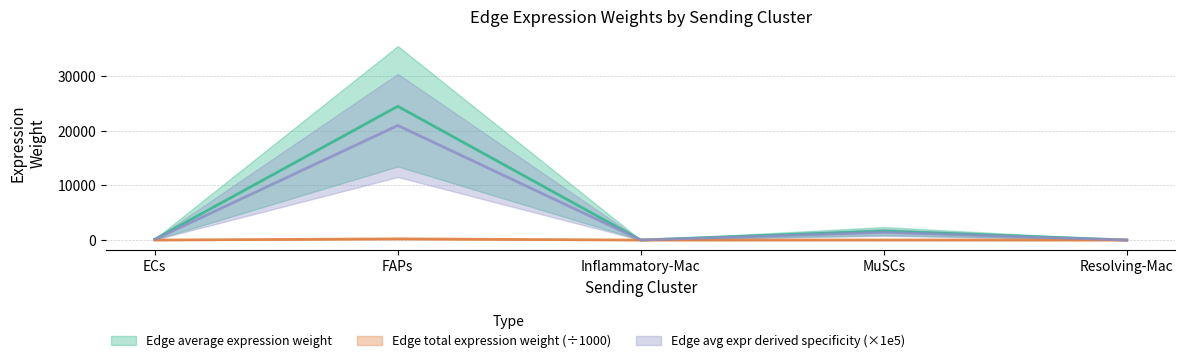

What is the difference between the second highest and minimum values in the Edge average expression derived specificity series?

1399.5